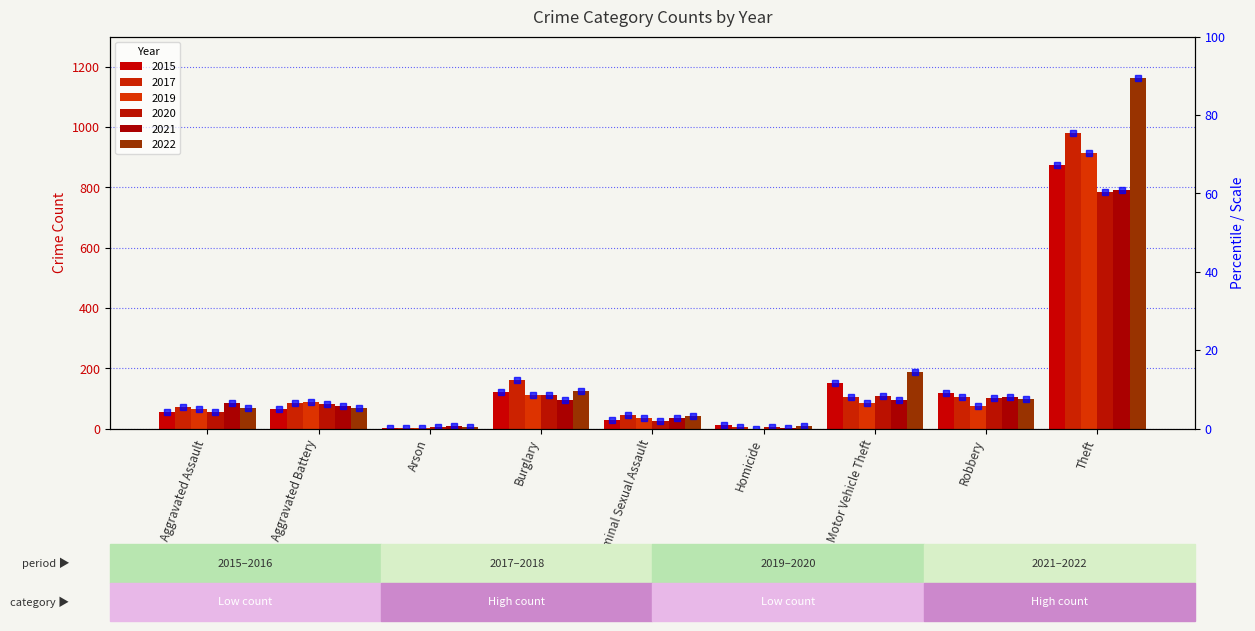

What is the value of the 2022 bar at the 8th from the left?

99